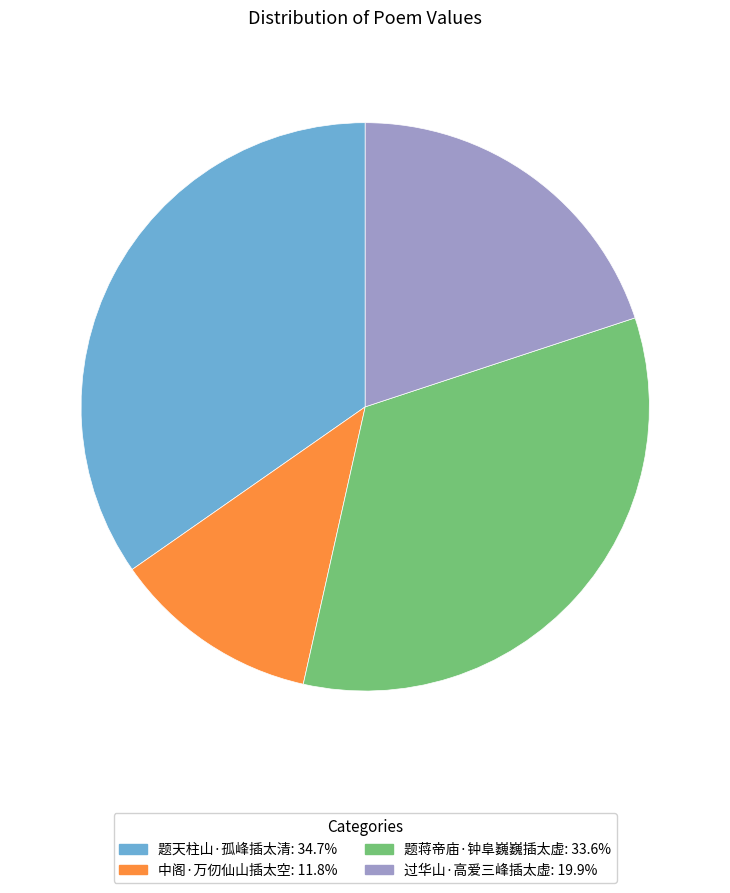

Rank the categories by value from lowest to highest.

中阁·万仞仙山插太空, 过华山·高爱三峰插太虚, 题蒋帝庙·钟阜巍巍插太虚, 题天柱山·孤峰插太清